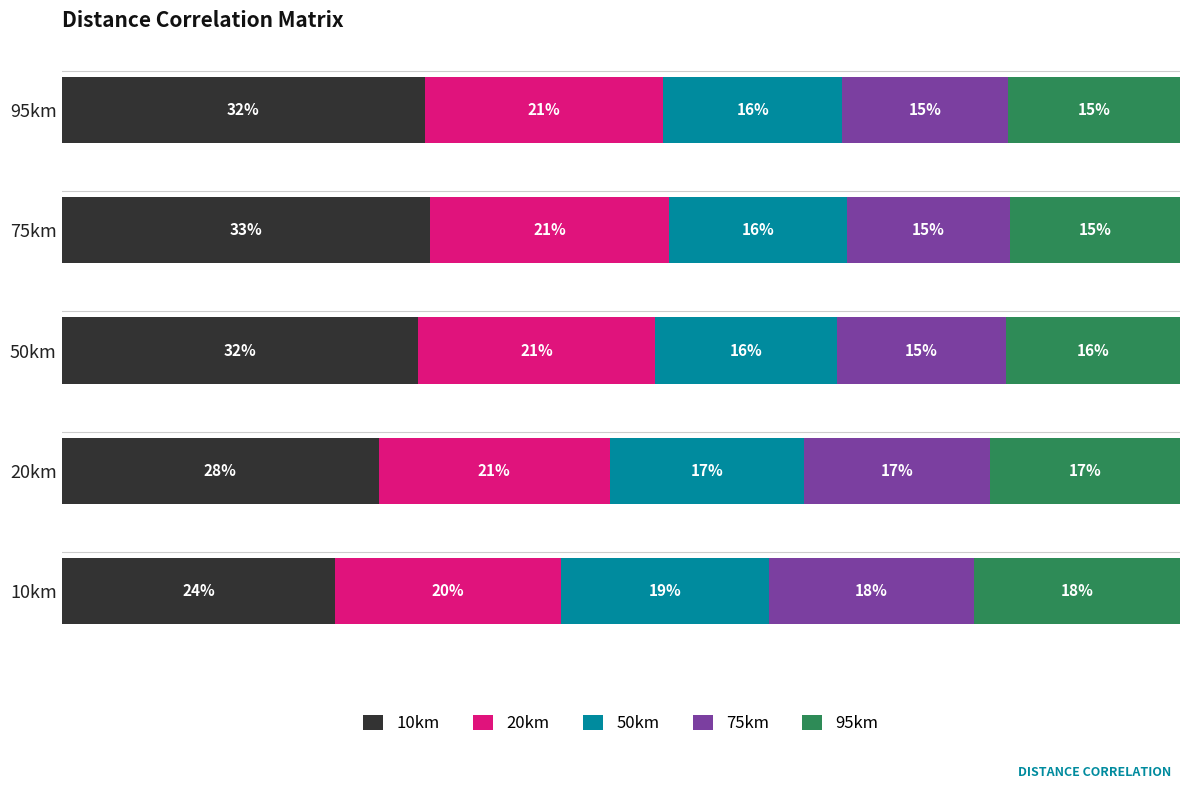

What are all the series names shown in the legend?

10km, 20km, 50km, 75km, 95km